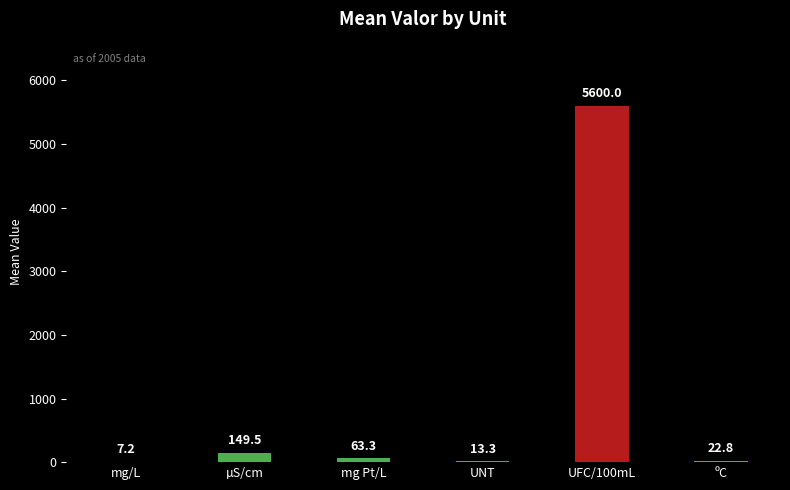

Are the bars grouped side by side (vs. stacked)?

No